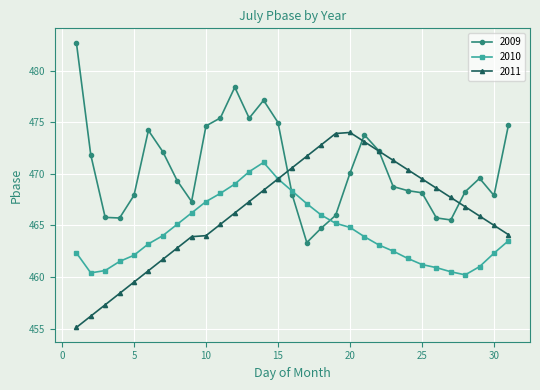

How many times do 2010 and 2009 cross each other?

2